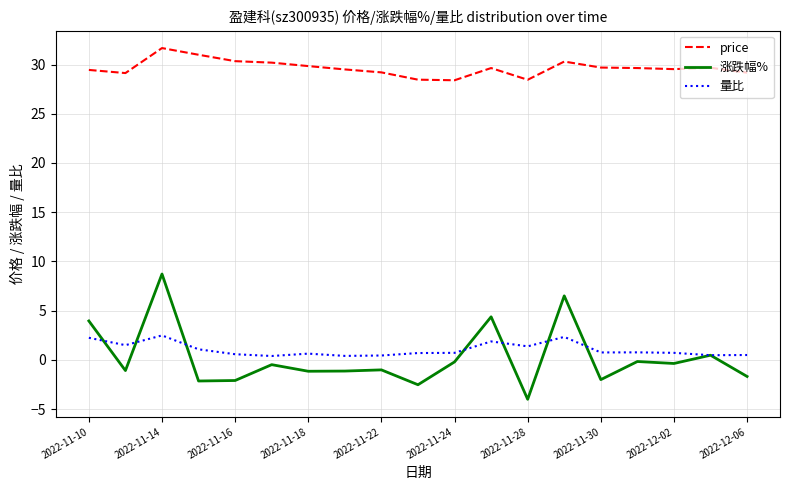

Does the chart have visible grid lines?

Yes